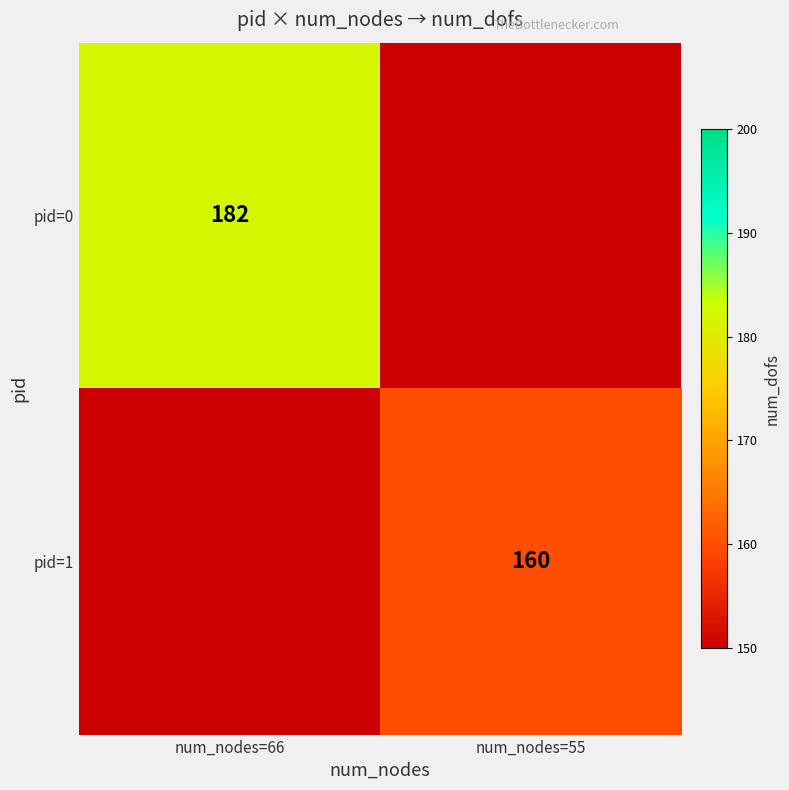

True or false: pid=1 has a value of 160 at num_nodes=55.

True